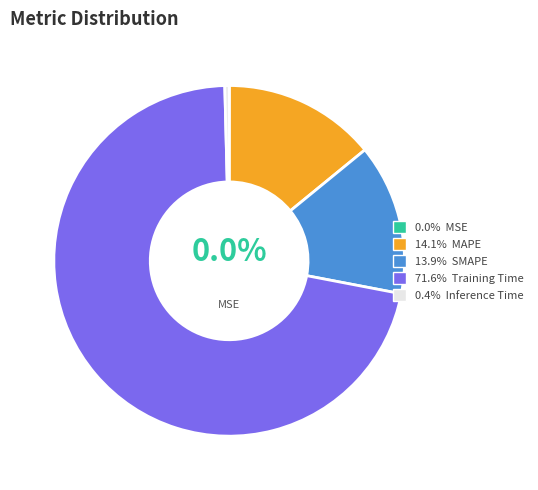

Which slice is the largest?

Training Time